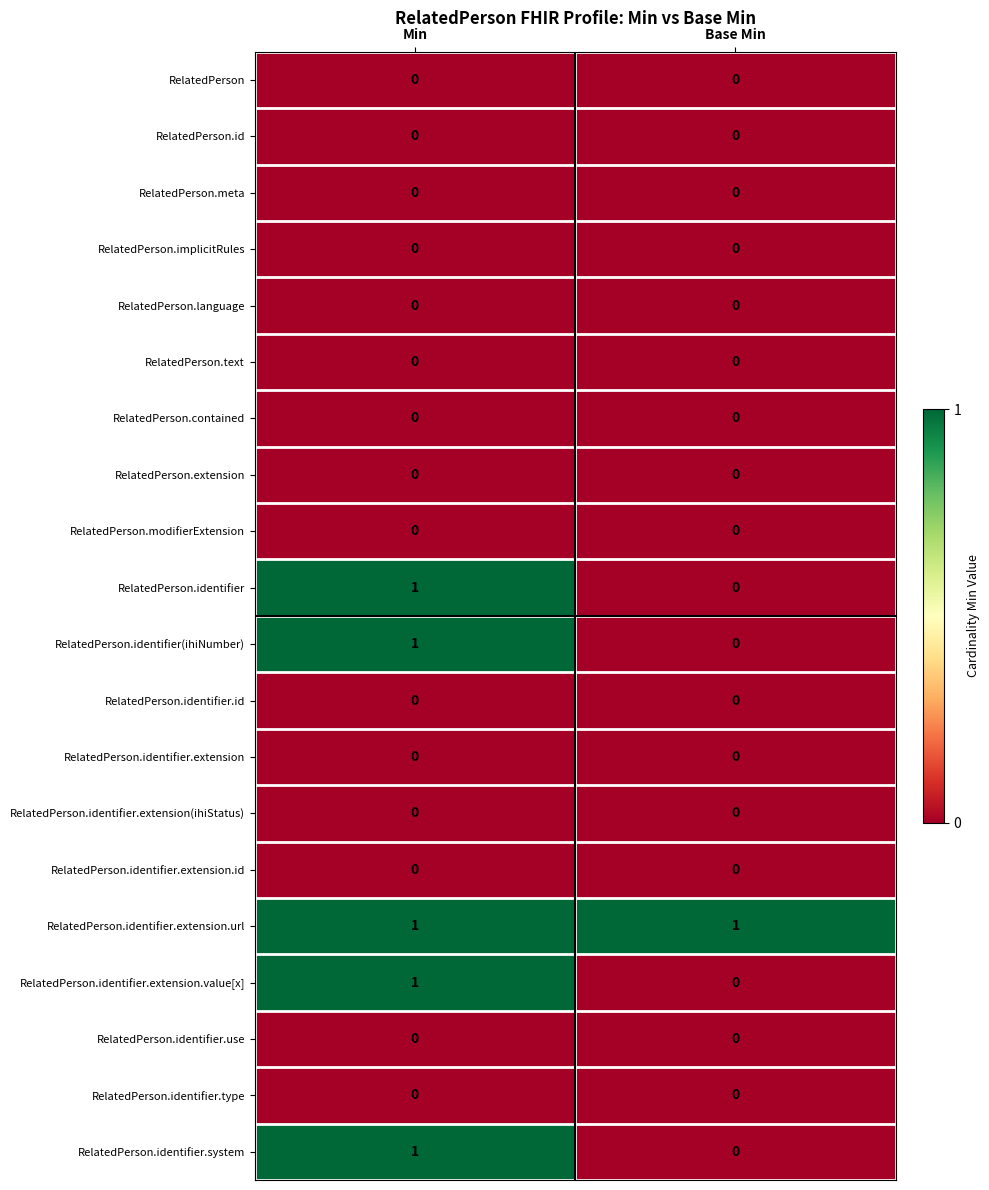

The RelatedPerson.identifier.extension.id series shows 0 at Base Min. True or false?

True